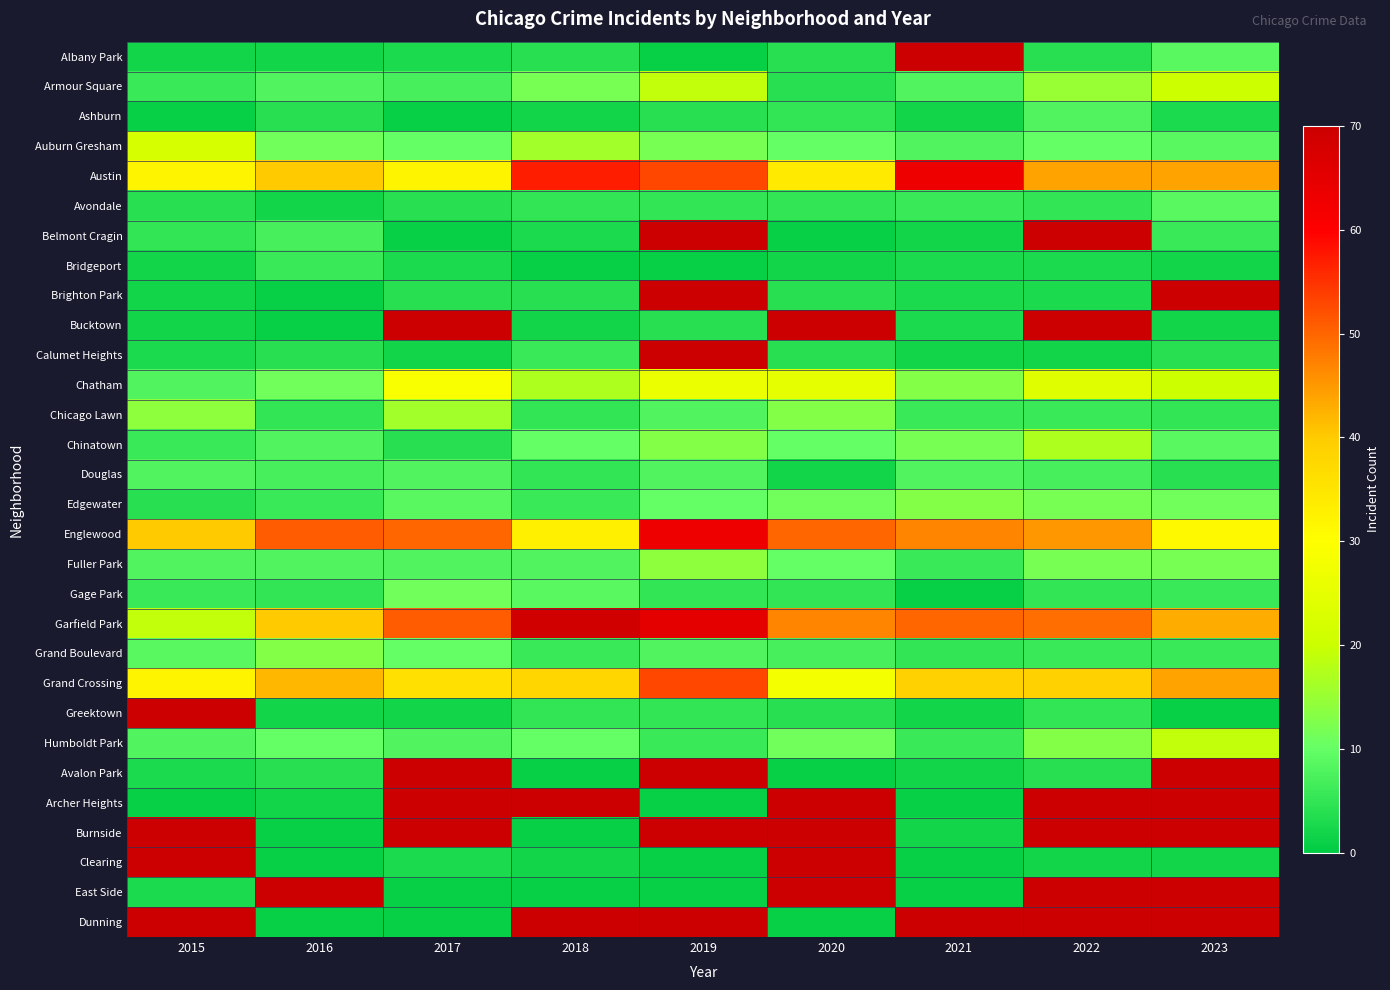

What value does the East Side series have at 2018?

1.0